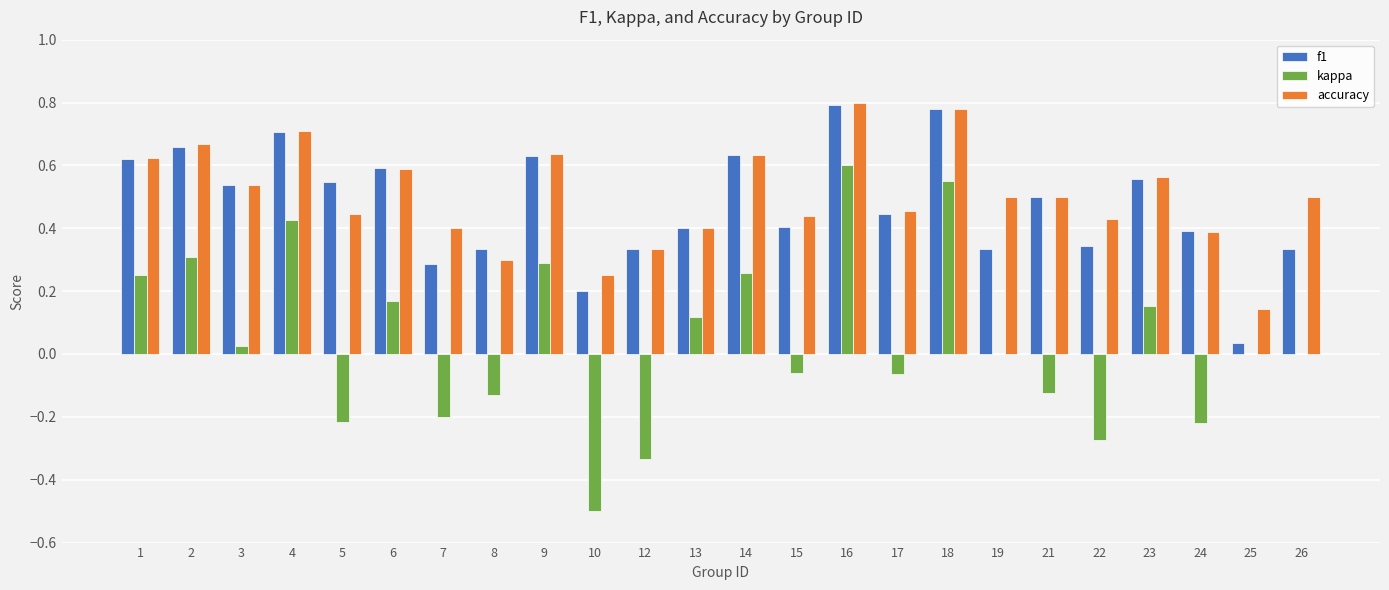

What is the sum of the accuracy values at 24 and 19?

0.9